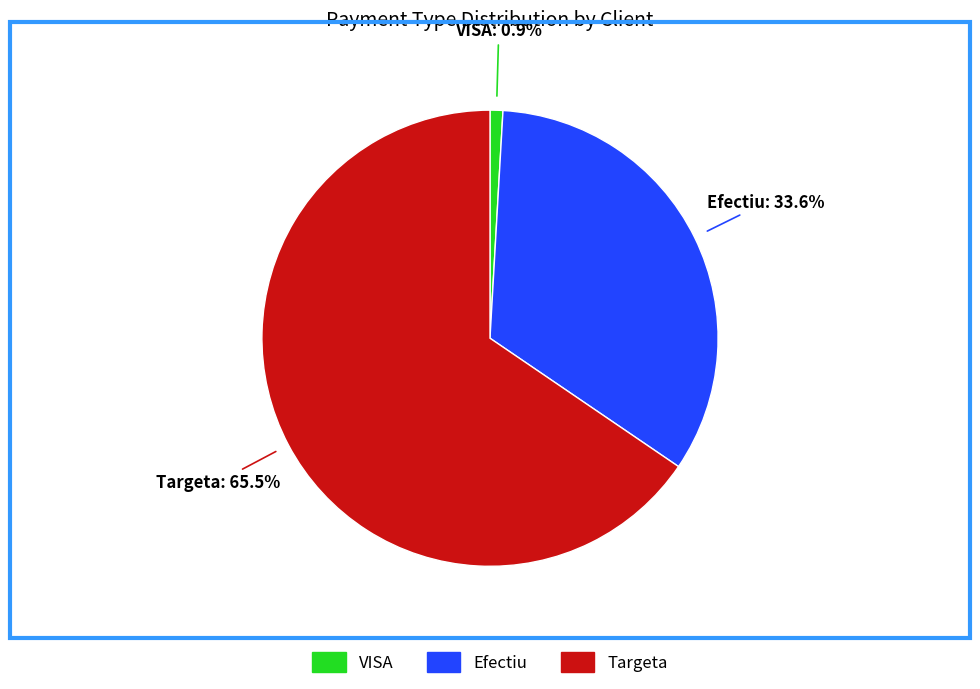

Which slice is the smallest?

VISA